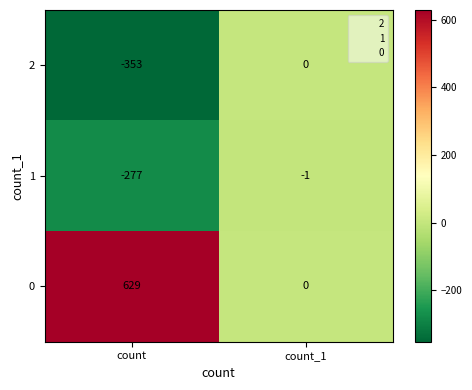

Reading left to right, extract all data points from this chart.

2: count=-353	count_1=0
1: count=-277	count_1=-1
0: count=629	count_1=0